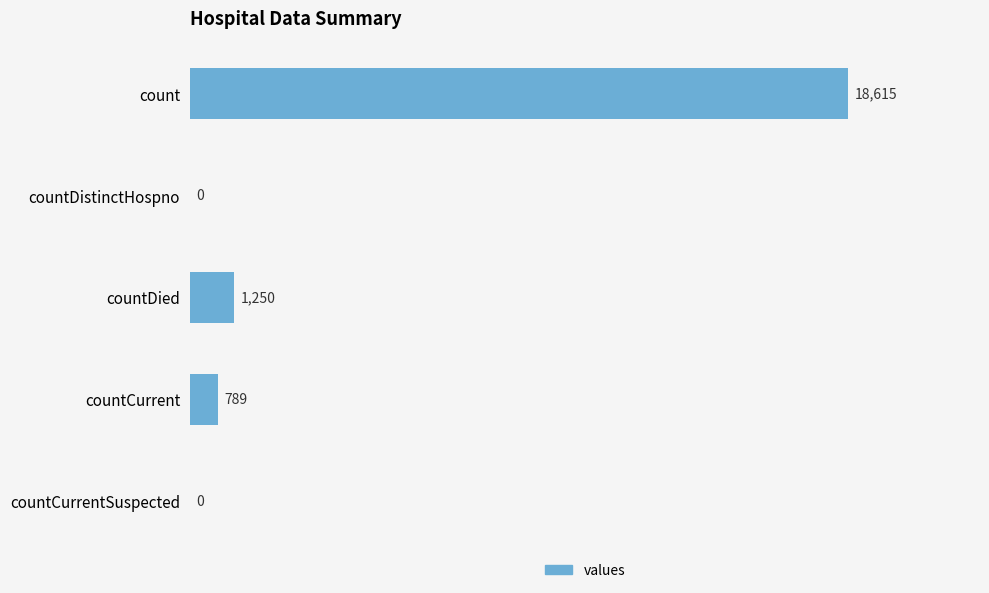

What is the sum of all values?

20654